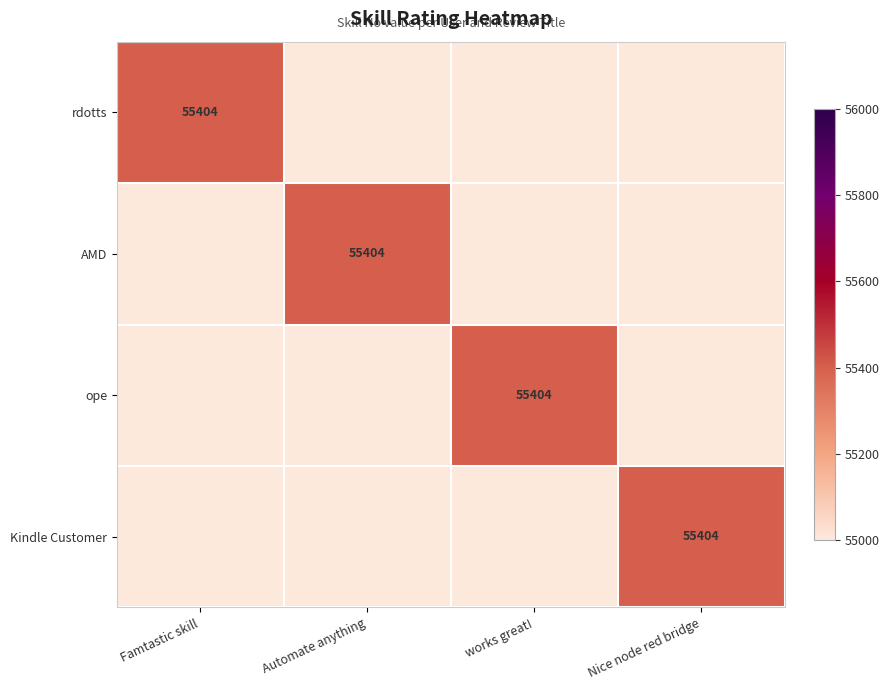

True or false: ope has a value of 74656 at works great!.

False